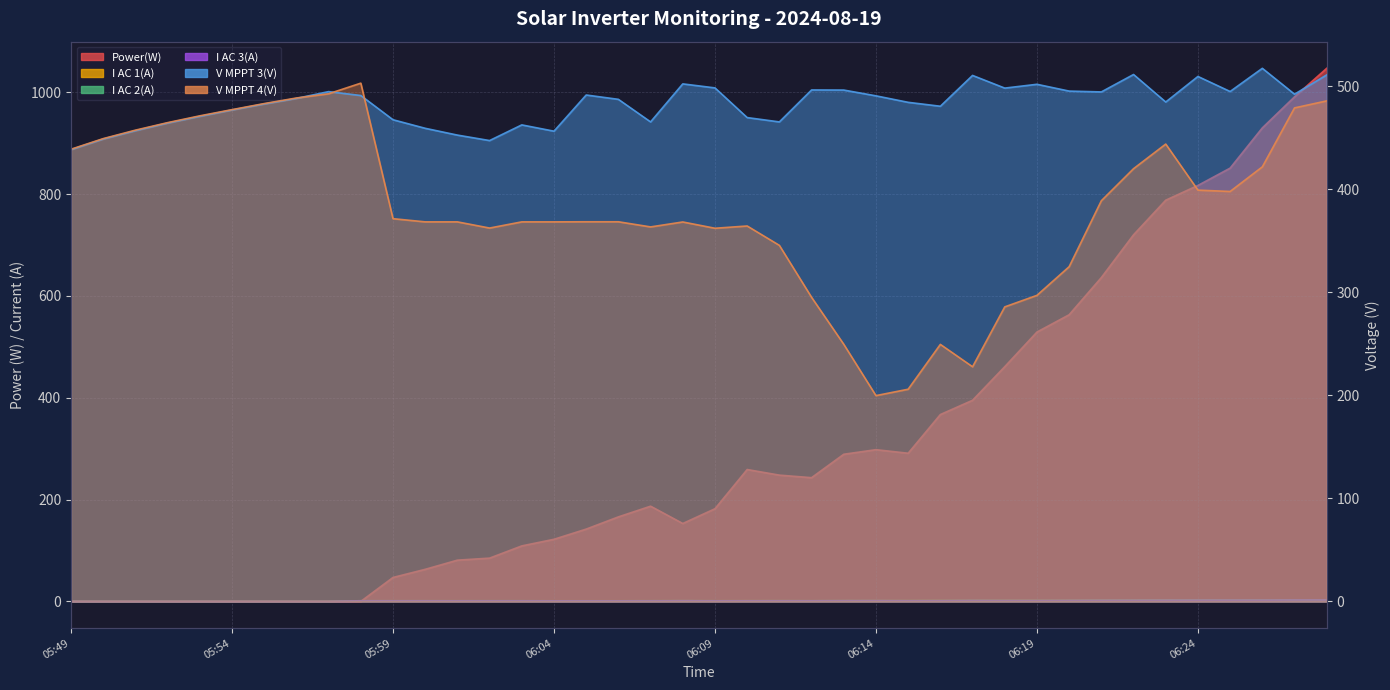

What is the approximate value of I AC 1(A) at 06:17?

1.6